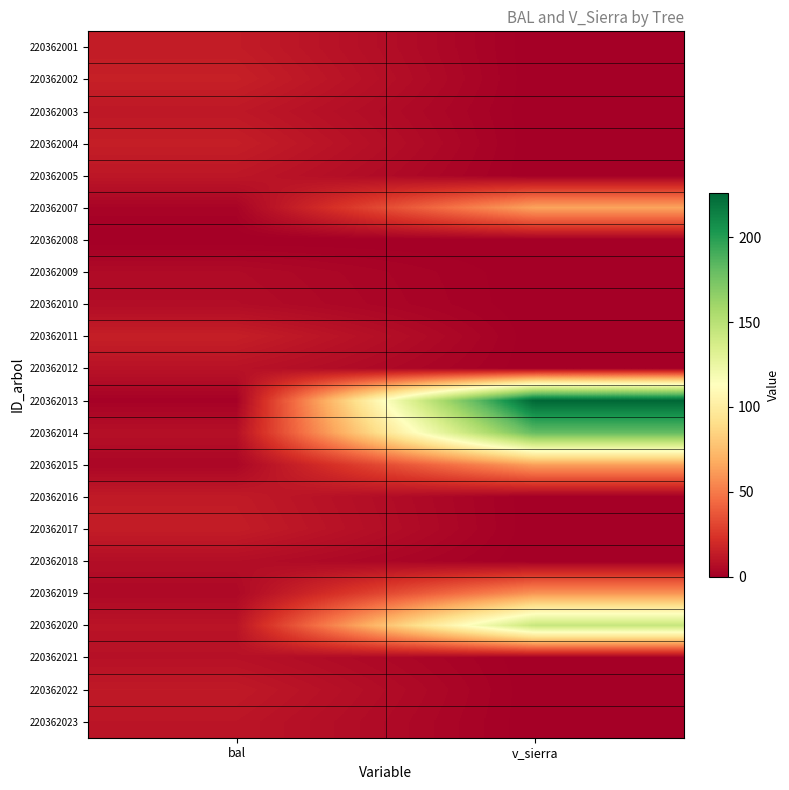

Which label corresponds to the largest value in the chart?

v_sierra